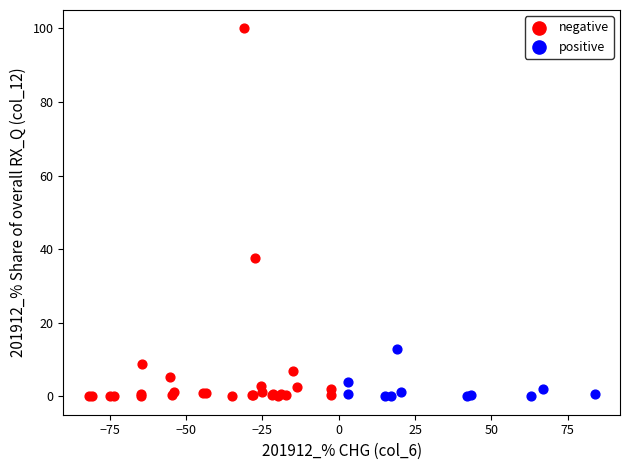

Which series contains the highest Y value?

negative